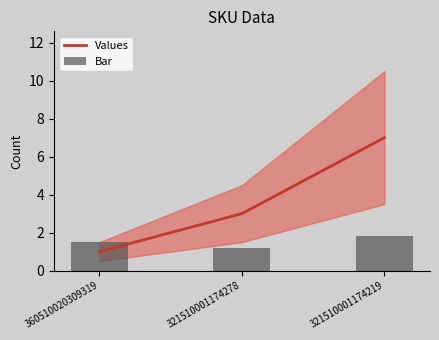

Reading right to left, list all the values displayed in this chart.

Values: 7.0	3.0	1.0
Bar: 1.8	1.2	1.5